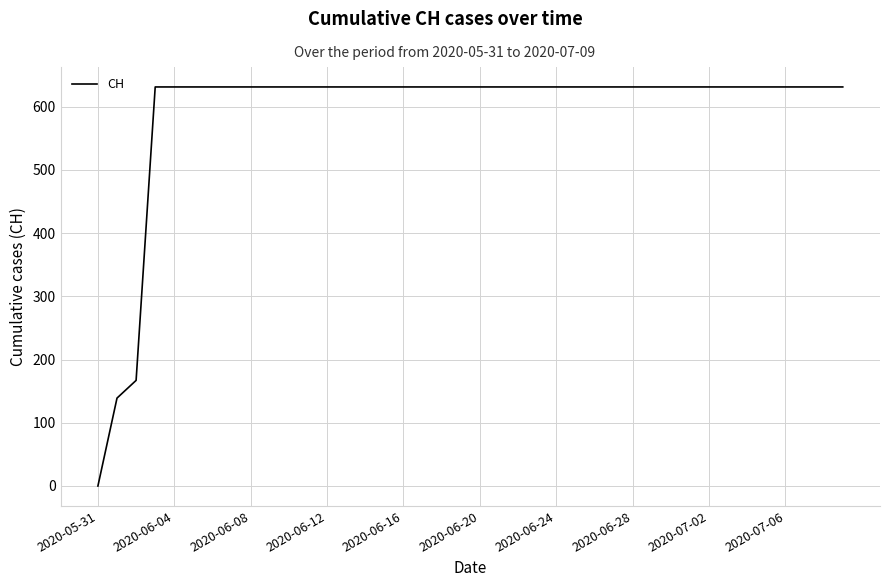

What is the difference between the maximum and minimum values?

631